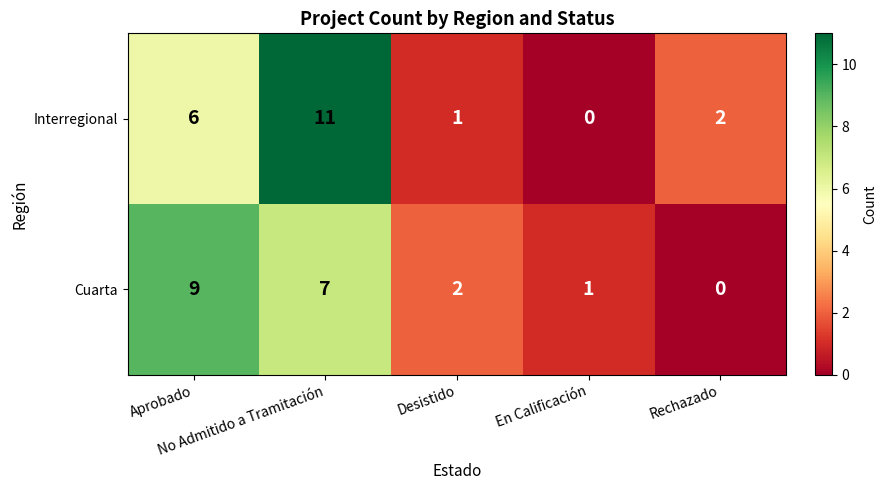

How many categories are shown in the chart?

5